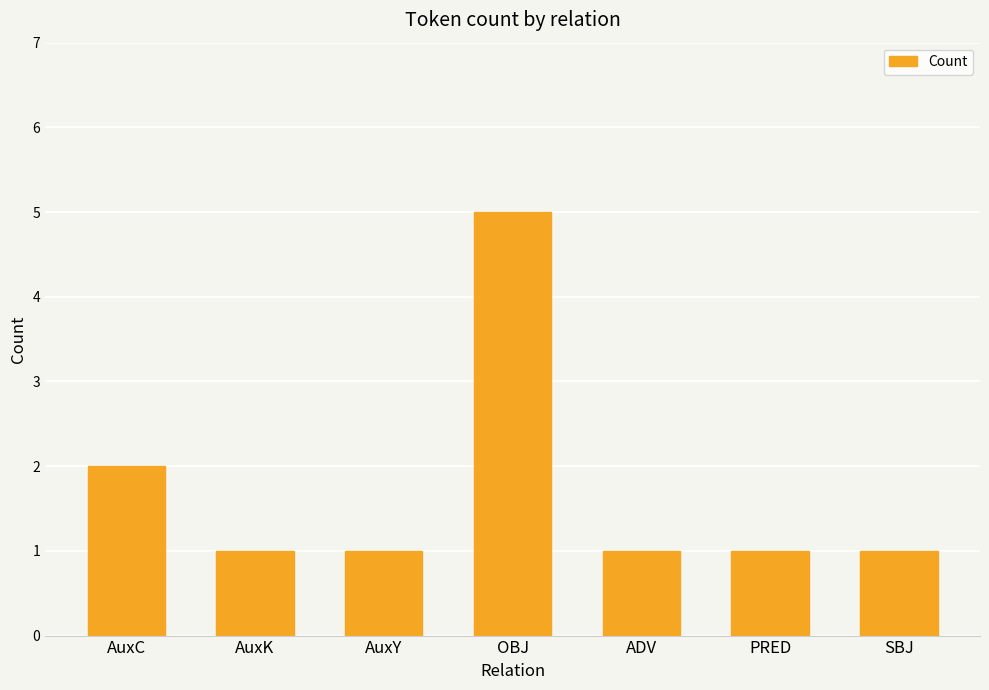

What is the minimum value shown in the chart?

1